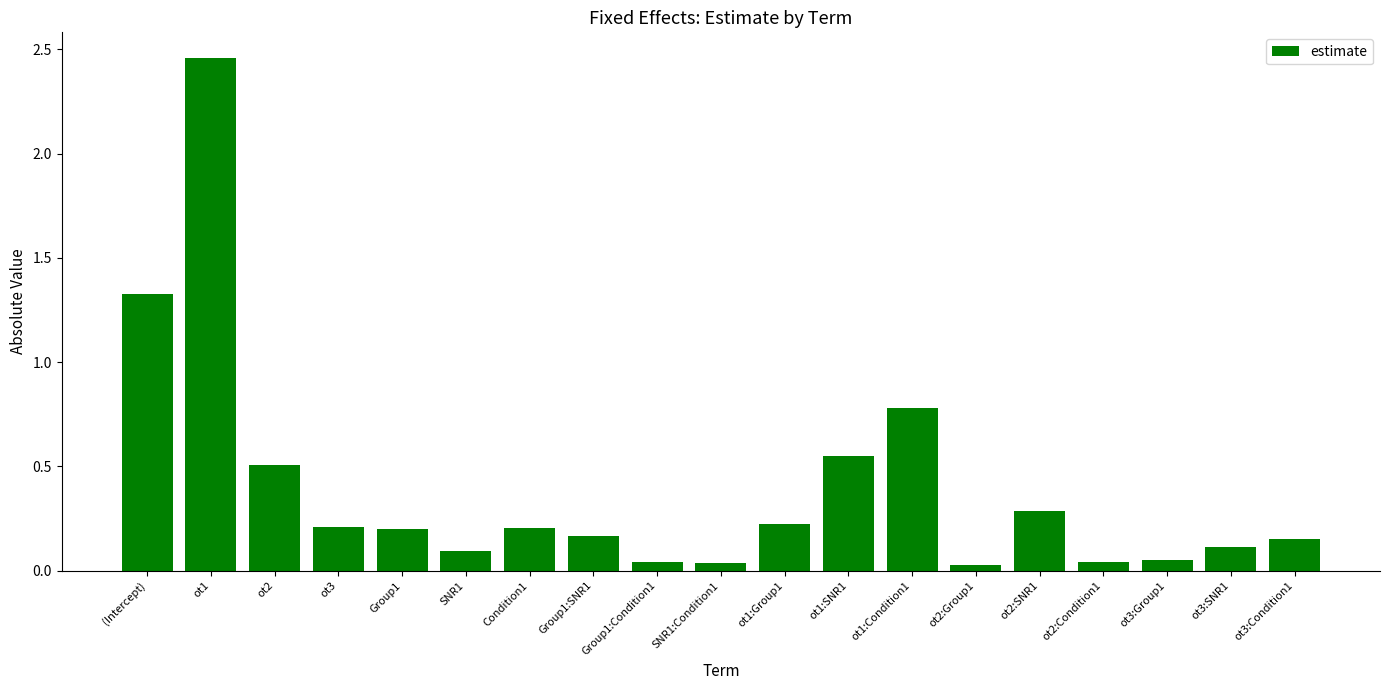

True or false: the data shows 0.1 at Condition1.

False